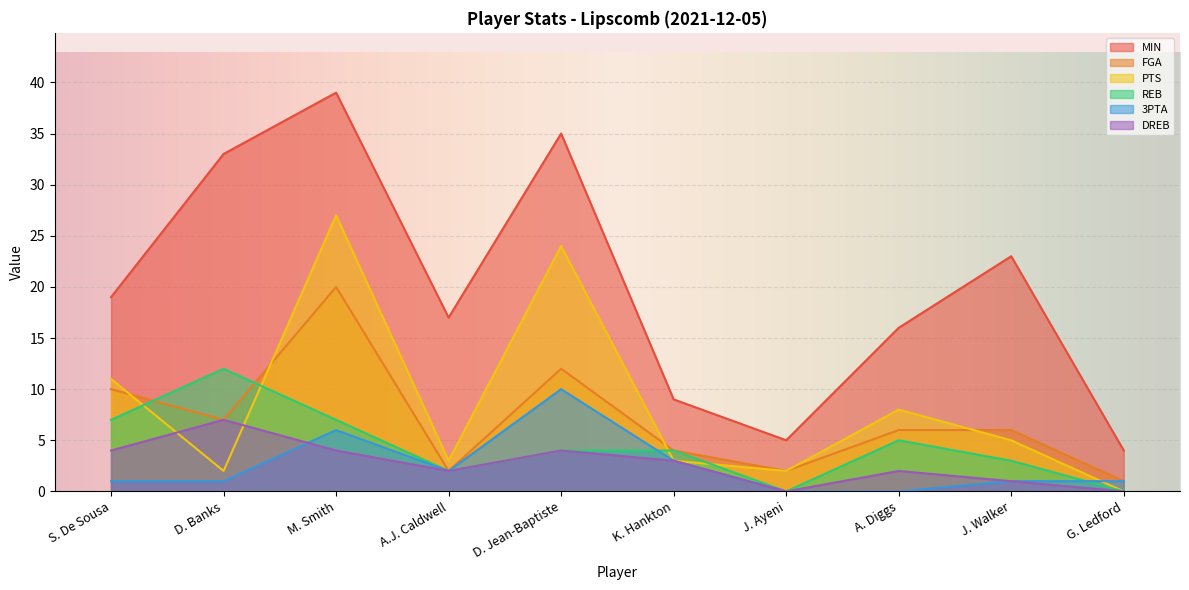

How many distinct data groups are displayed?

6